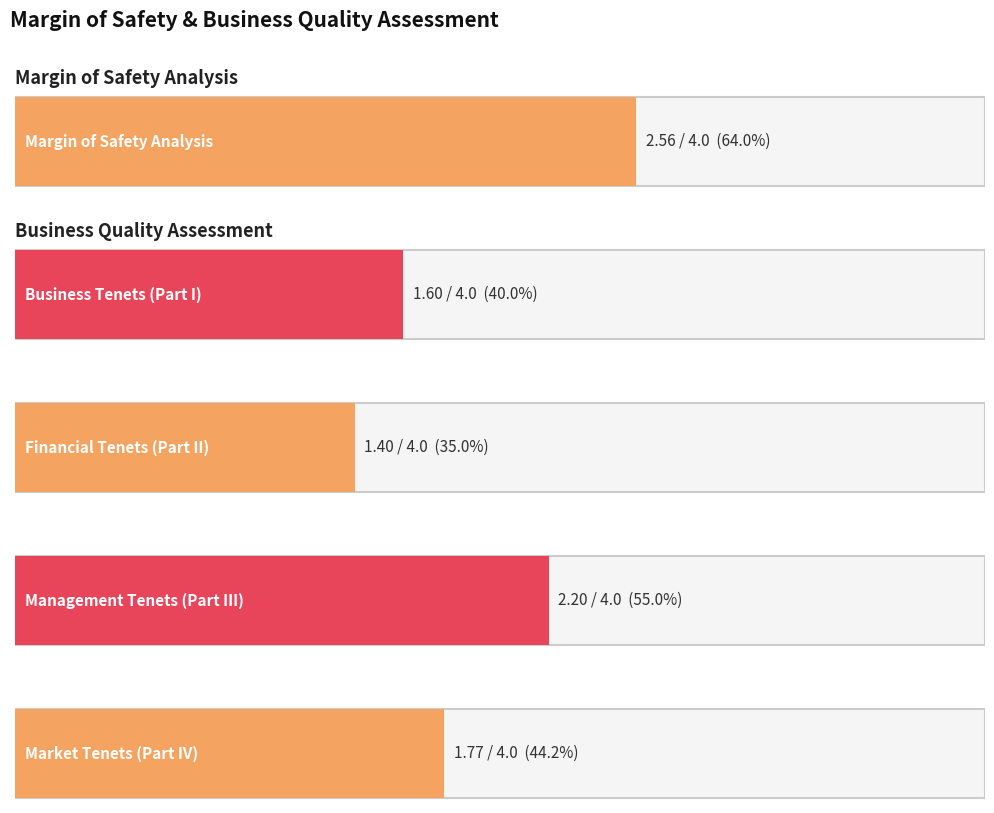

At how many categories does at least one series exceed 0?

5